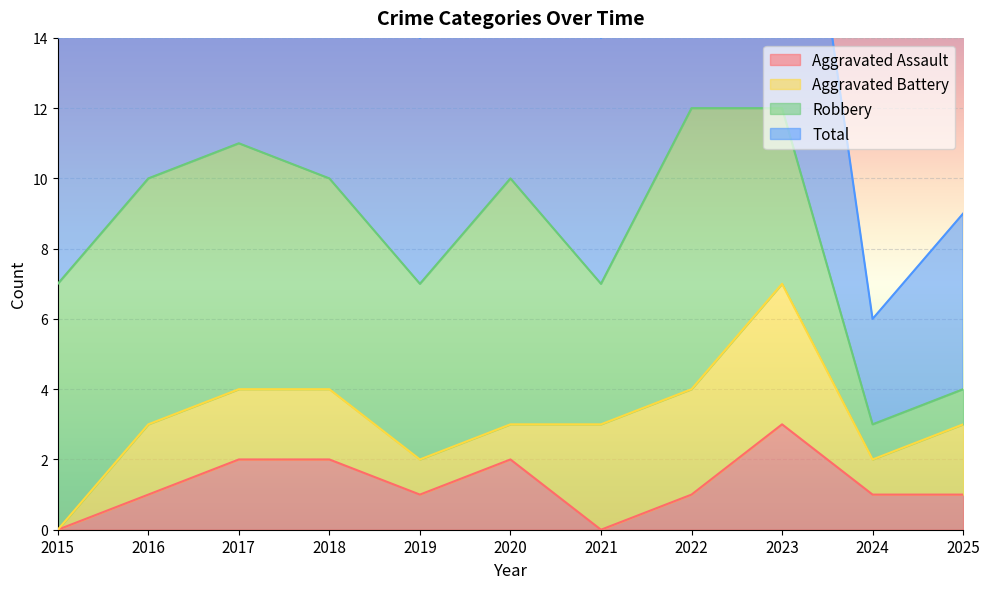

The Aggravated Assault series shows 1 at 2023. True or false?

False